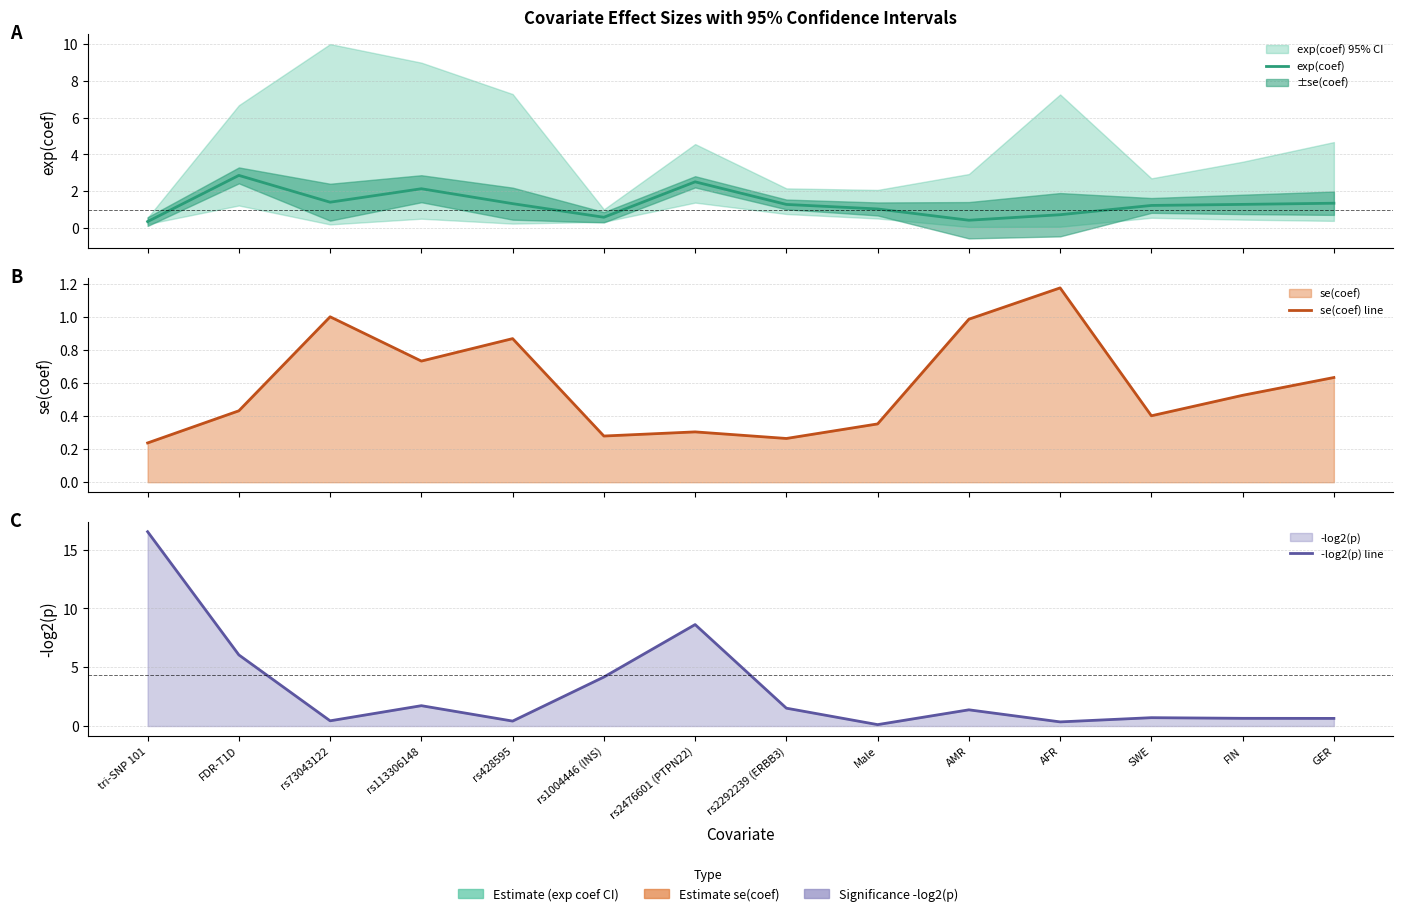

Between which two adjacent categories do se(coef) line and exp(coef) first intersect?

Male and AMR